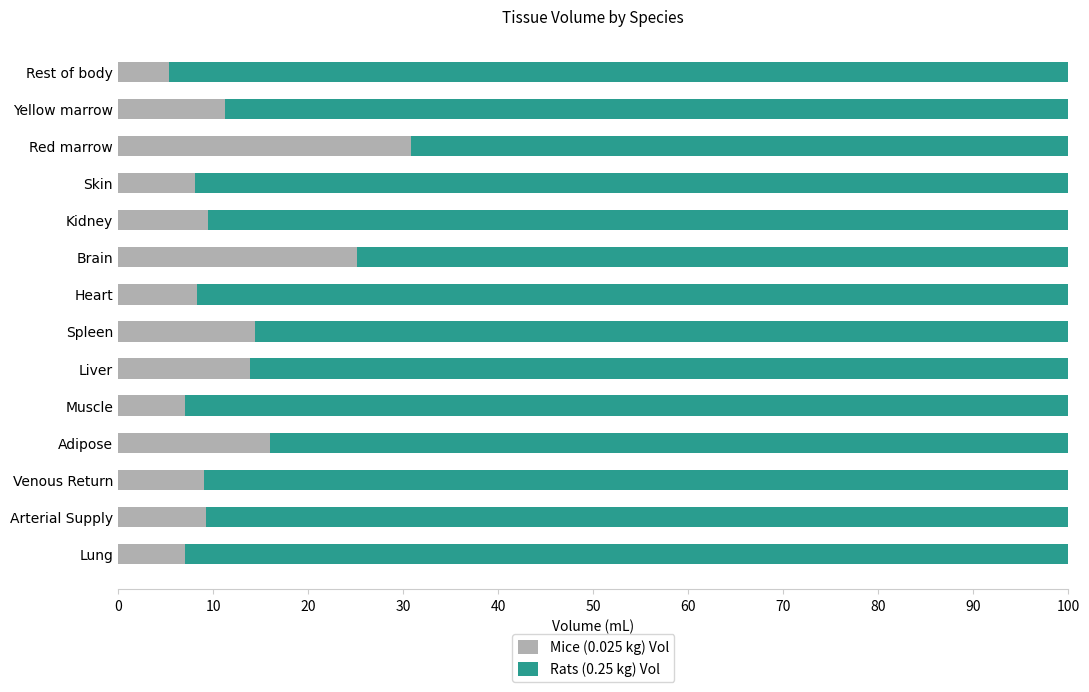

At which label is Mice (0.025 kg) Vol closest to 18?

Adipose